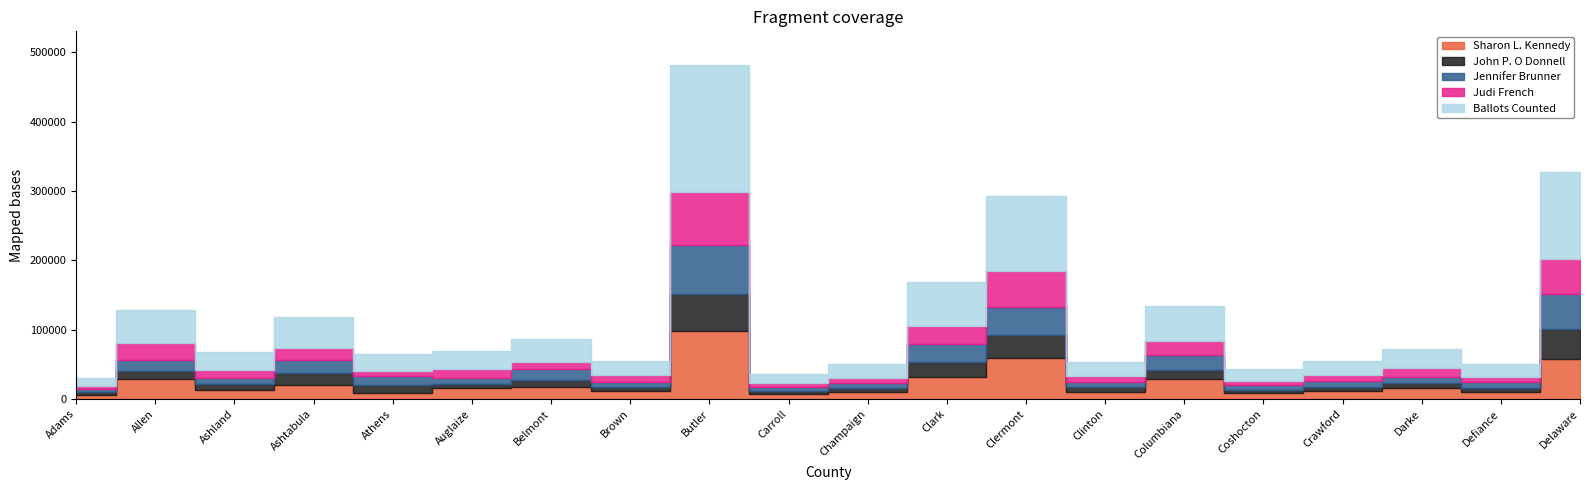

Where is Jennifer Brunner nearest to the value 37419?

Clermont